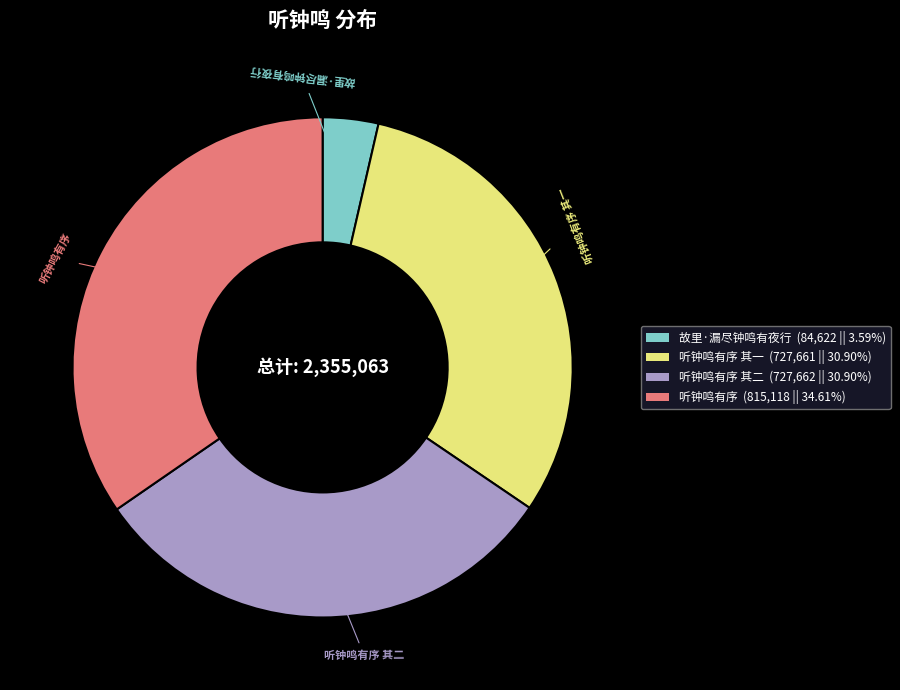

How many segments does this pie chart have?

4